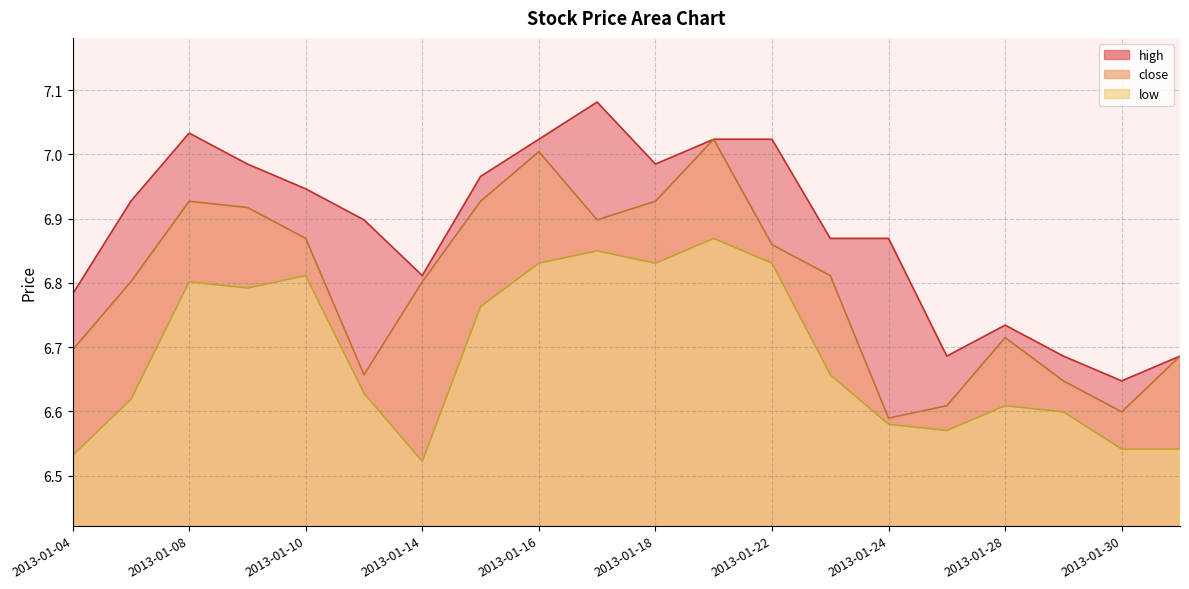

Is it true that high equals 11.4 at 2013-01-30?

False